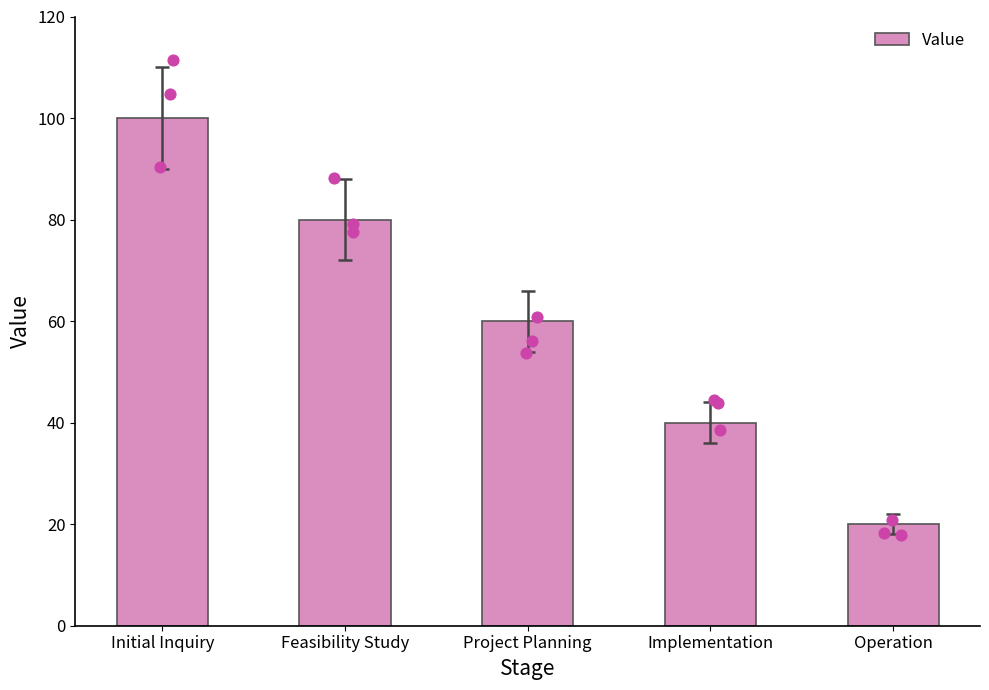

Between Project Planning and Initial Inquiry, which is larger?

Initial Inquiry